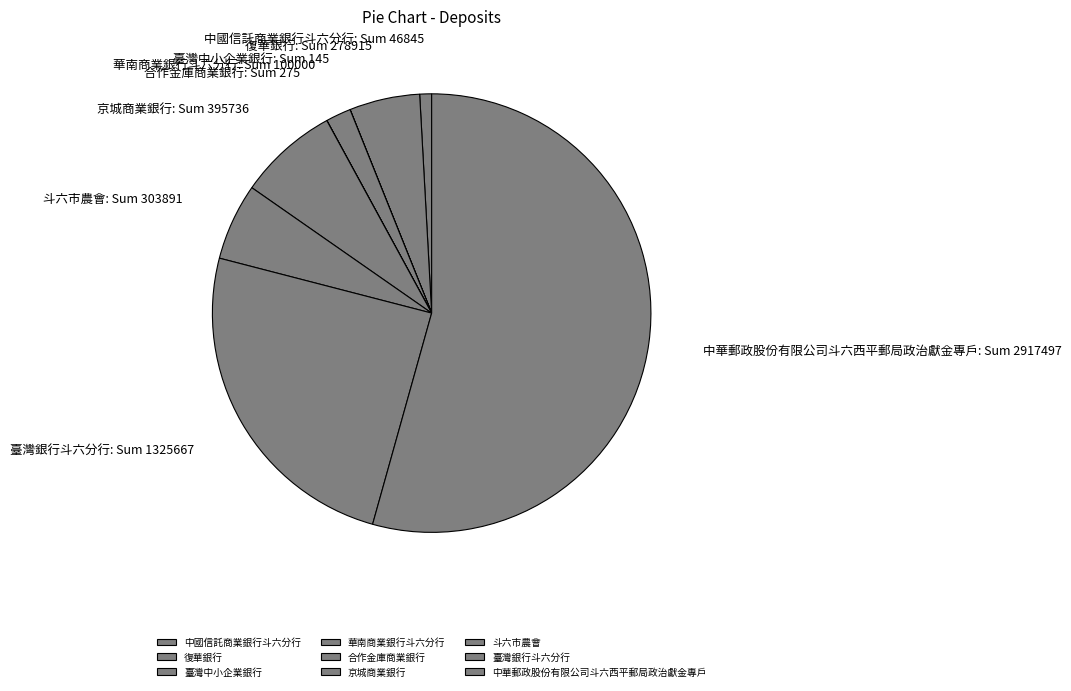

What is the largest slice in the pie chart?

中華郵政股份有限公司斗六西平郵局政治獻金專戶